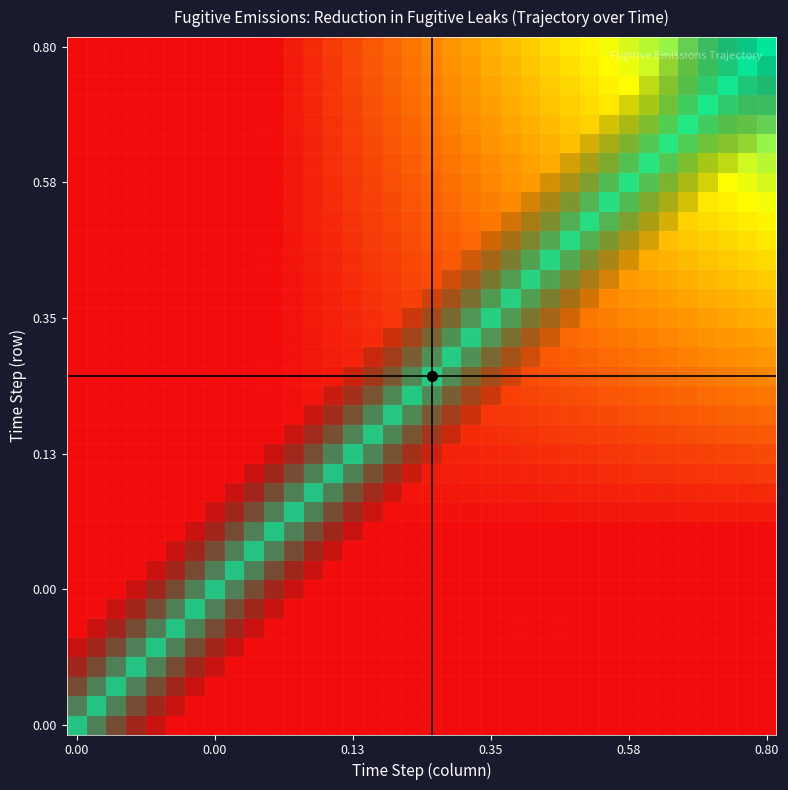

What is the difference between the maximum and minimum values?

0.1